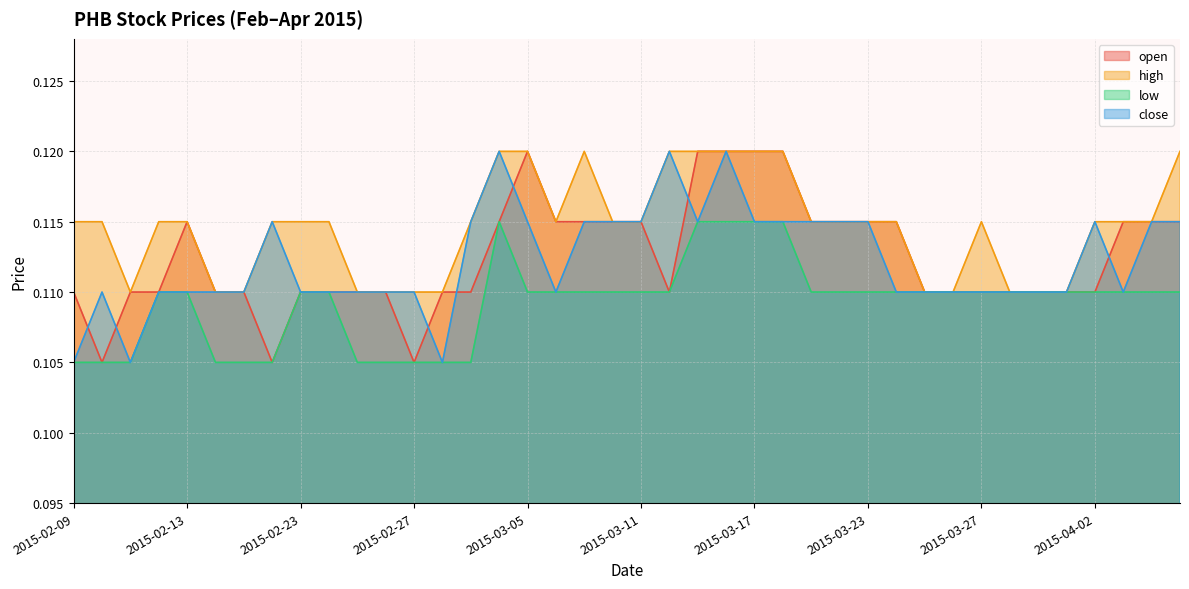

True or false: low has more than 1 interior local peaks.

False